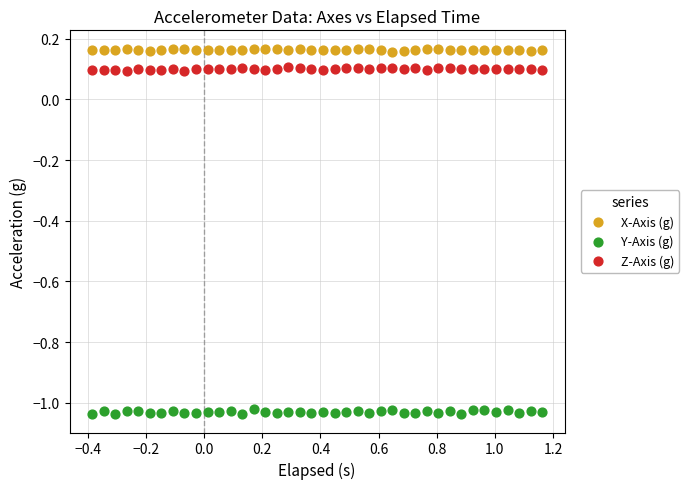

Which series reaches the maximum Y coordinate?

X-Axis (g)